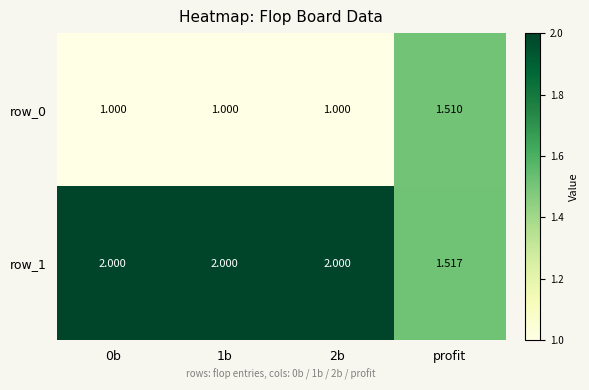

True or false: row_0 has a value of 1.0 at 2b.

True